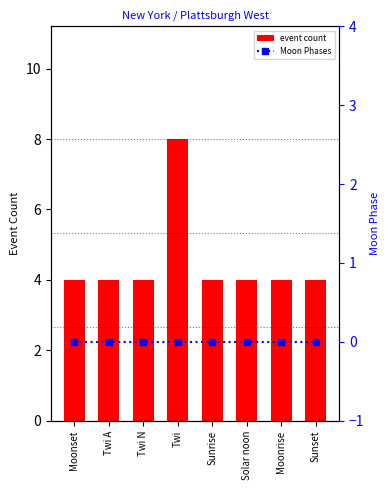

Rank the series by their maximum value, from highest to lowest.

event count, Moon Phases